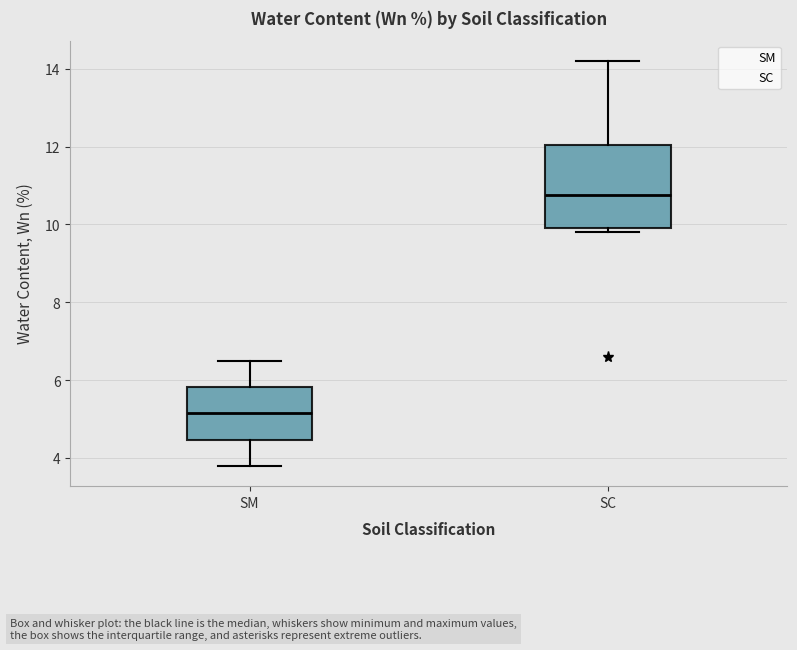

Which box's median line is the lowest?

SM